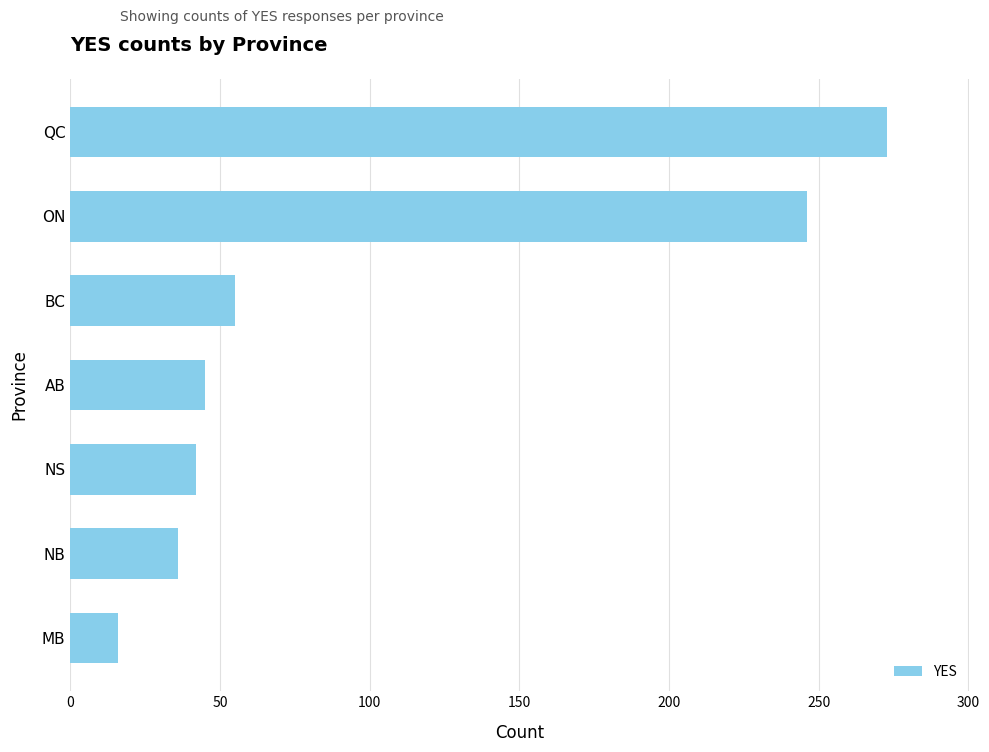

List the labels in order of value, smallest first.

MB, NB, NS, AB, BC, ON, QC